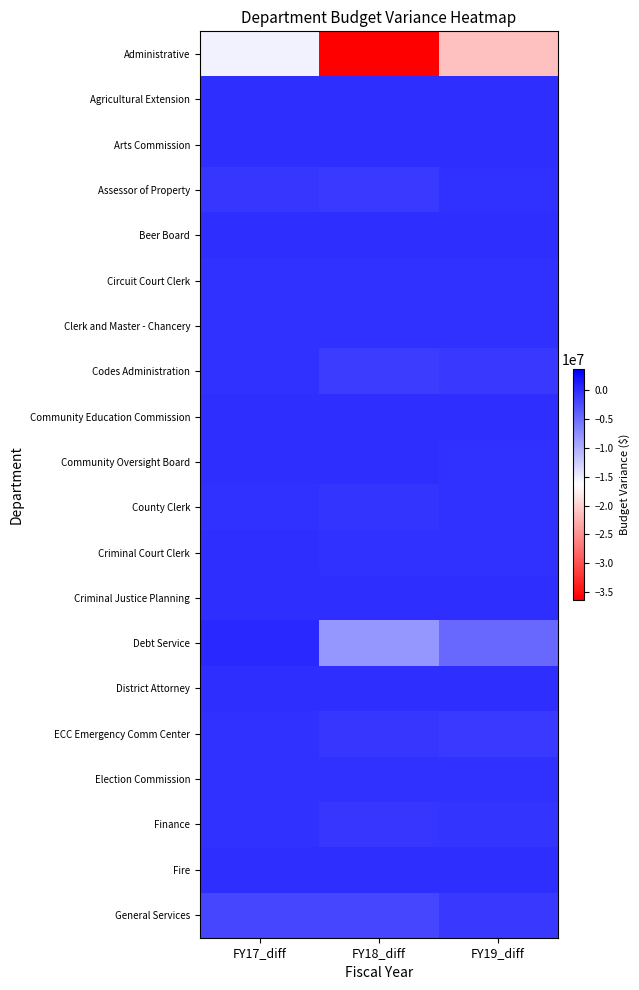

Which series has the largest range (max minus min)?

Administrative